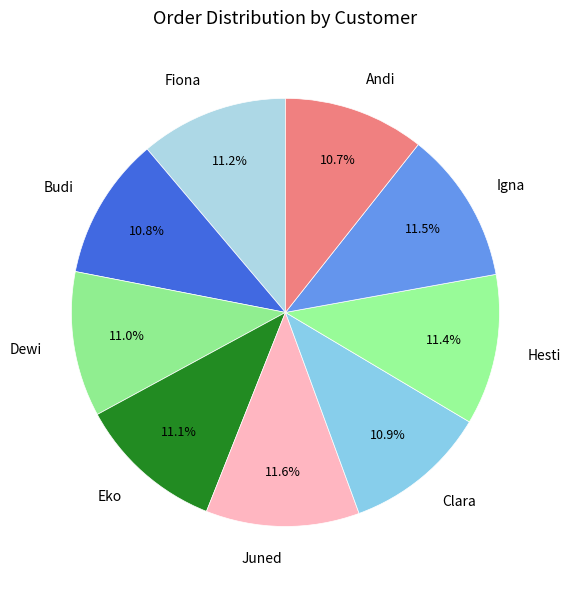

How many segments does this pie chart have?

9